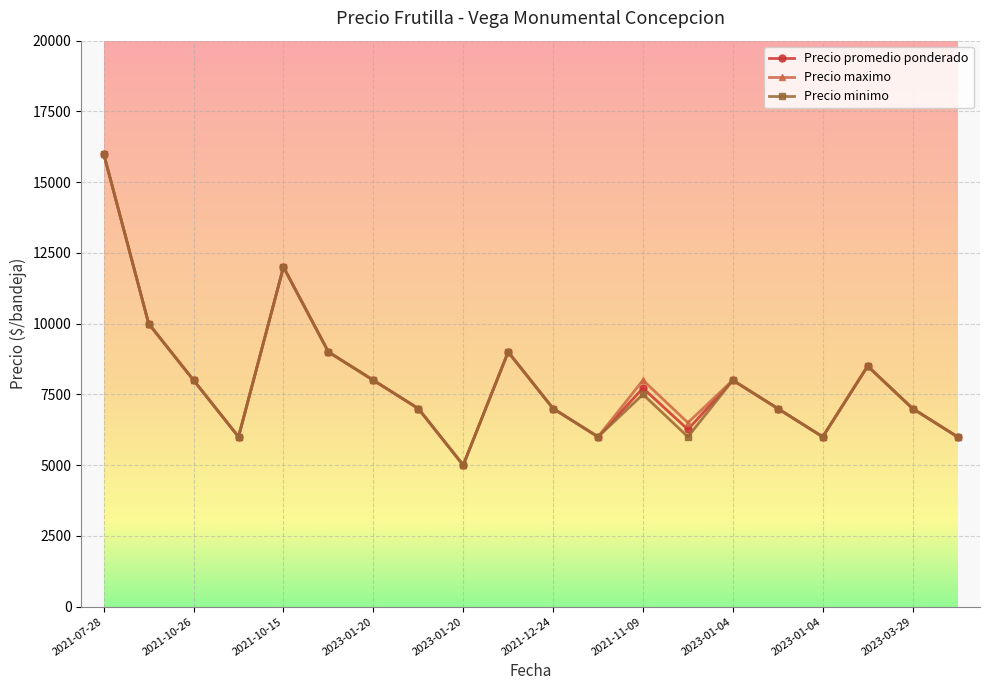

What is the value of the Precio minimo point at the 2nd from the left?

10000